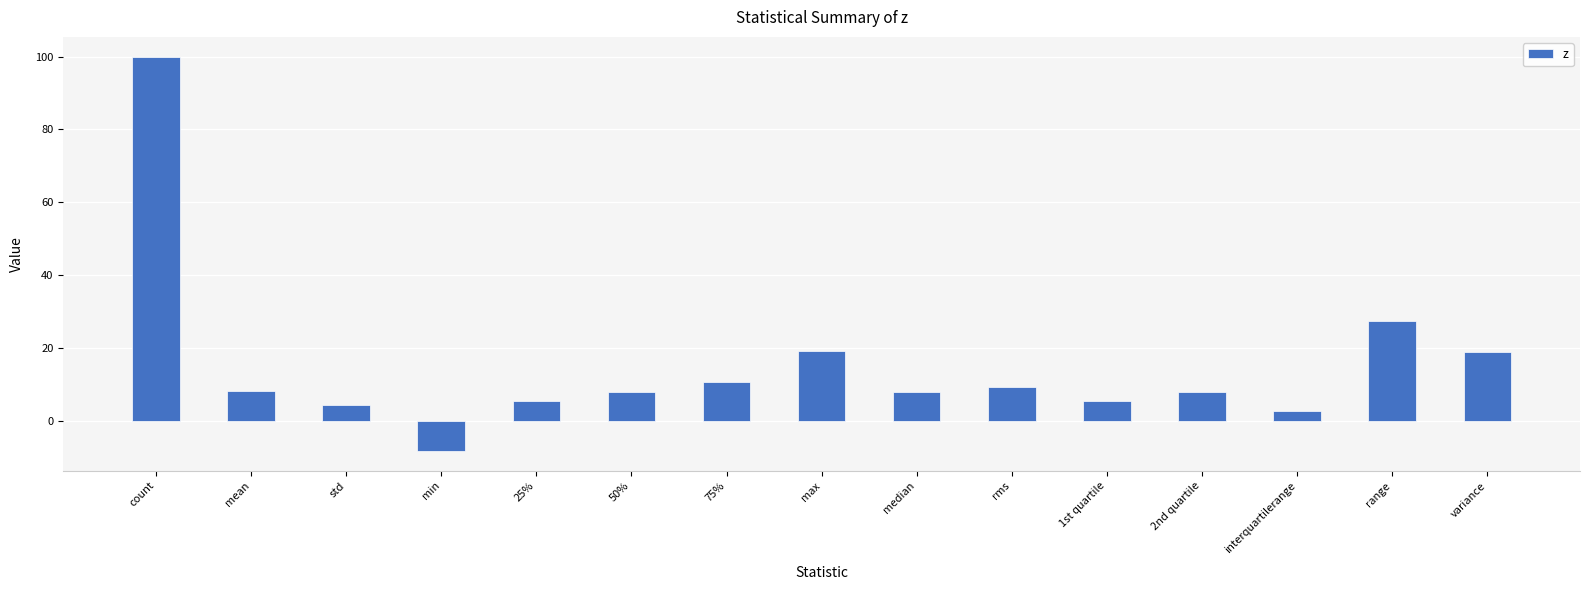

Where is the data nearest to the value 45?

range